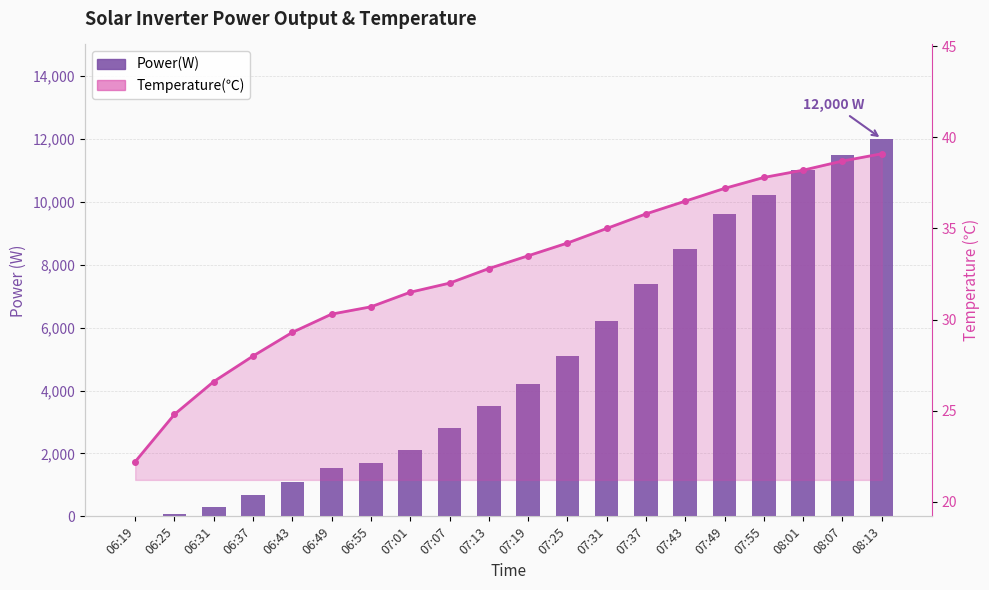

Count the number of data series in this chart.

2